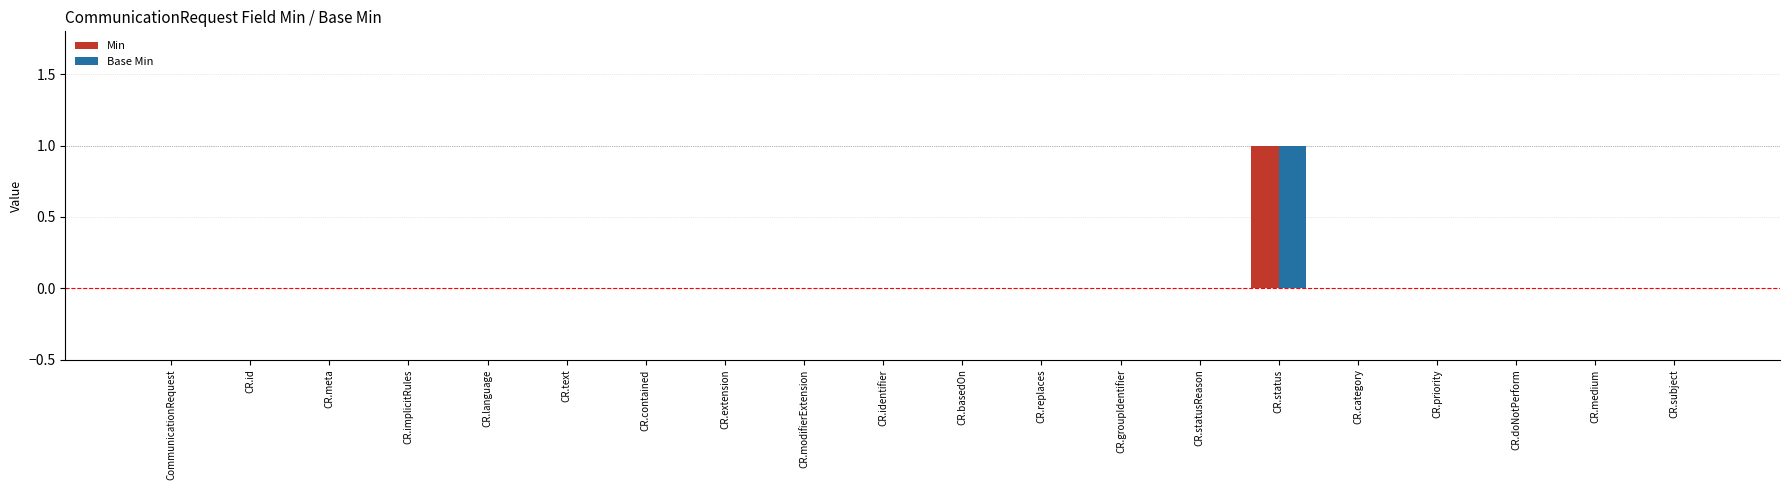

What are all the series names shown in the legend?

Min, Base Min